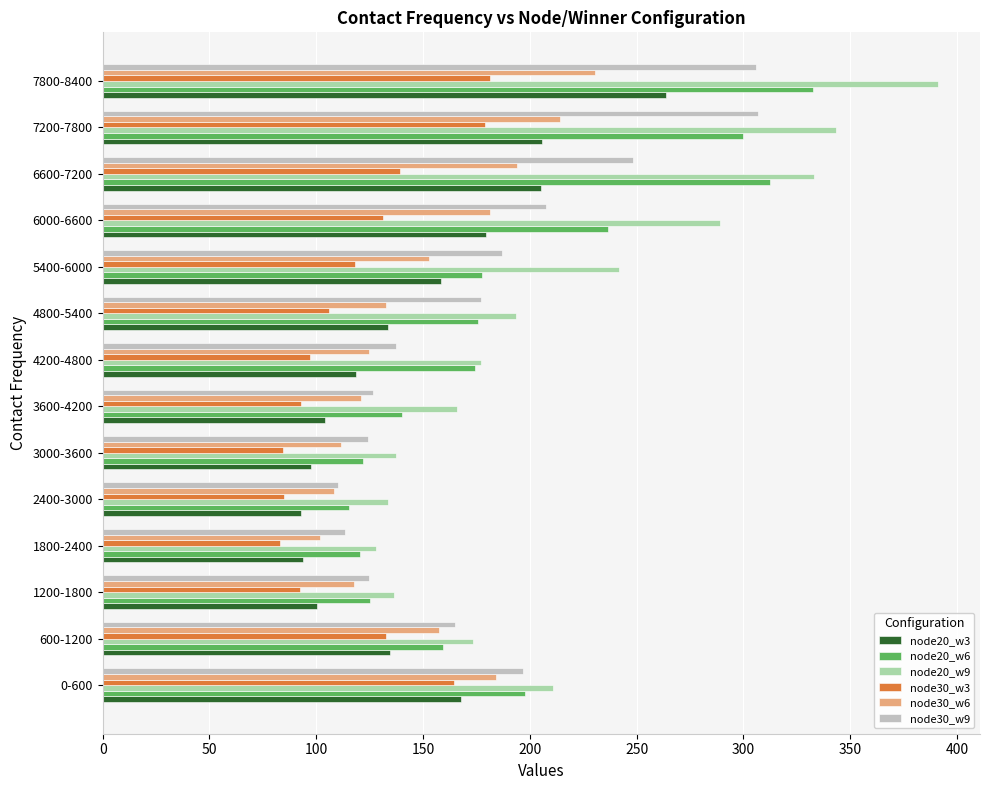

Is it true that node30_w6 equals 329.9 at 7800-8400?

False